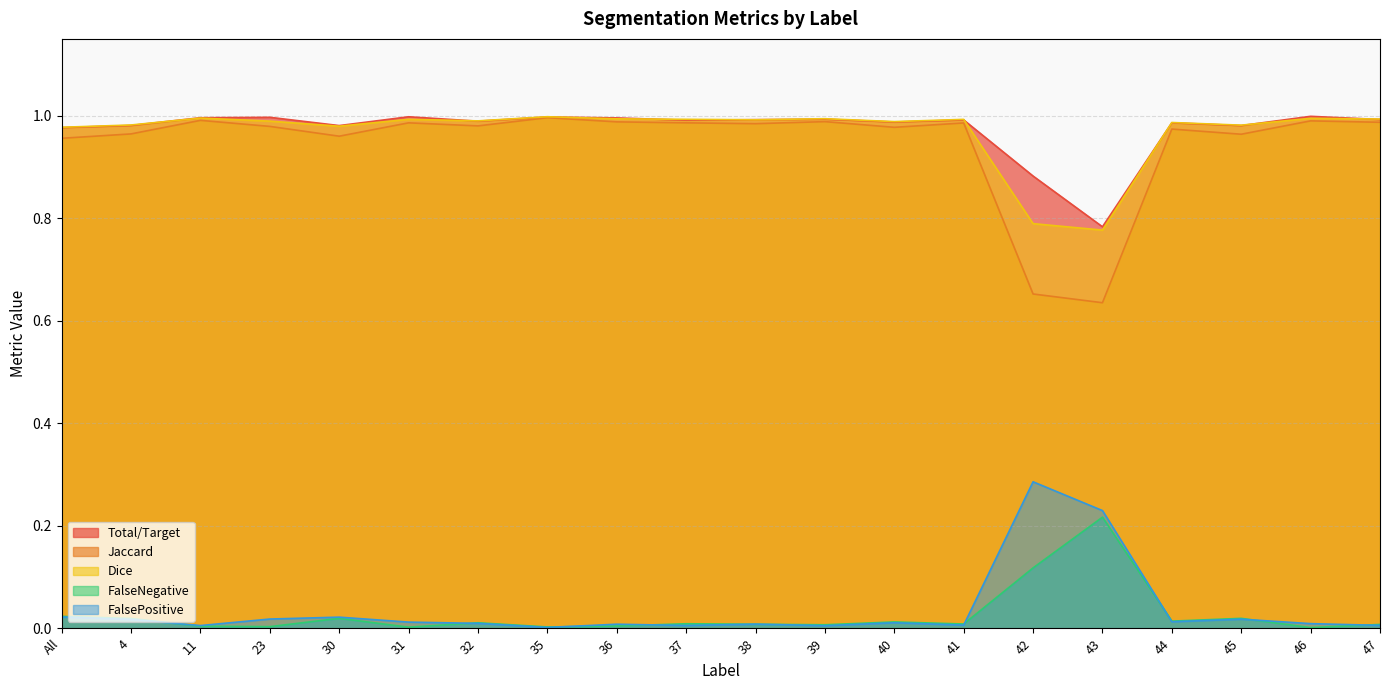

Does the chart display data point markers on the line(s)?

No